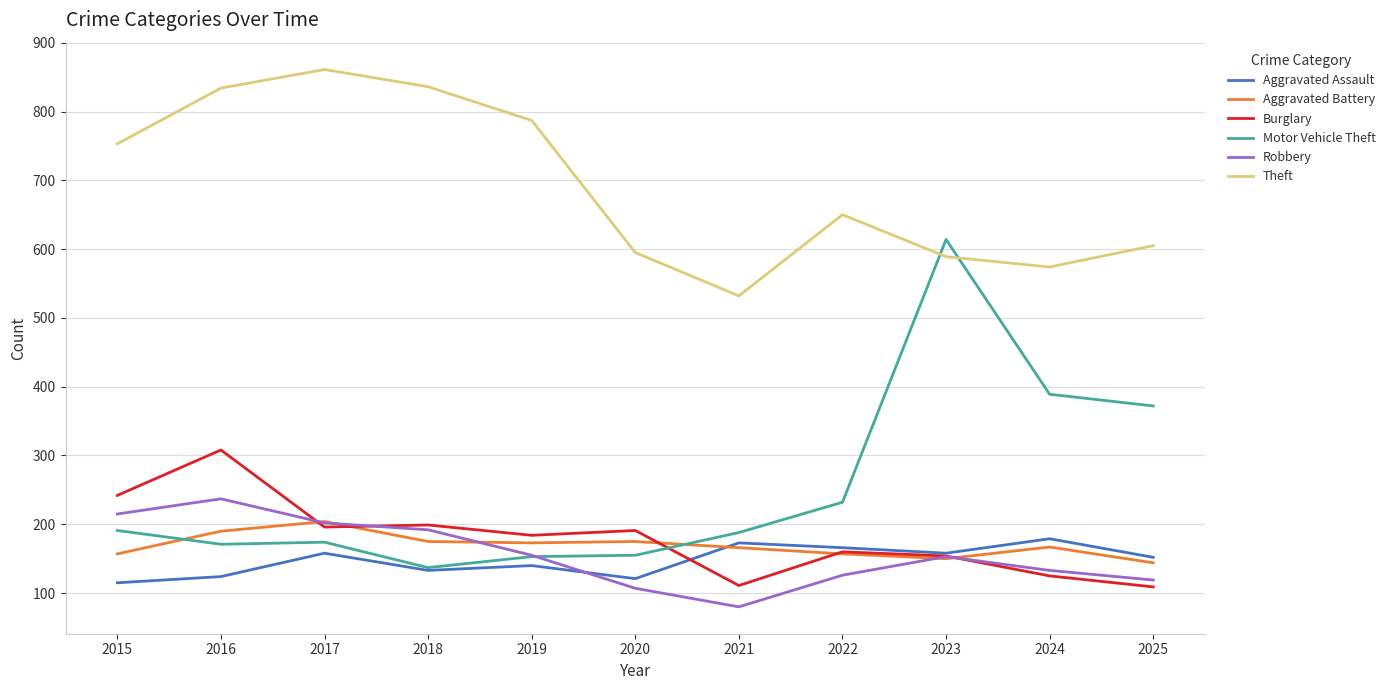

What is the average value of the Motor Vehicle Theft series?

252